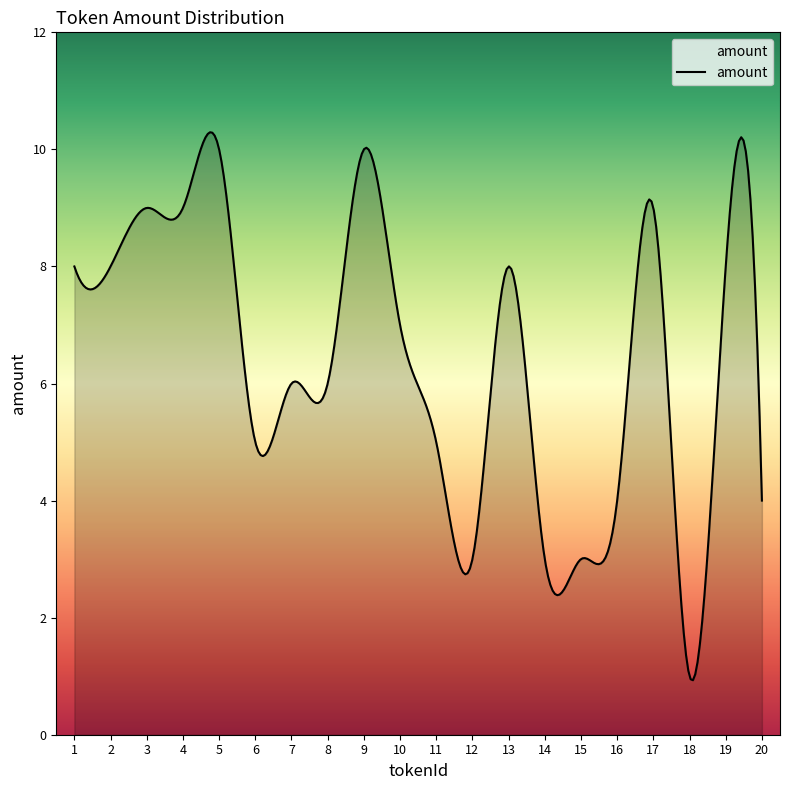

What is the minimum value shown in the chart?

0.9